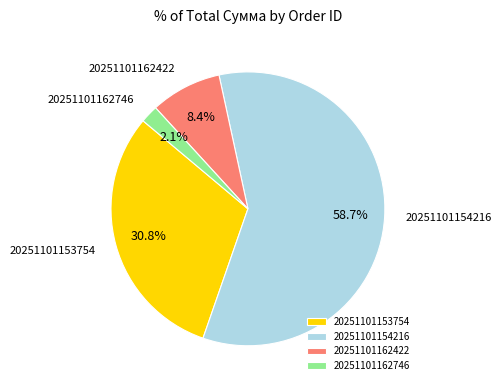

Which category has the biggest portion of the pie?

20251101154216